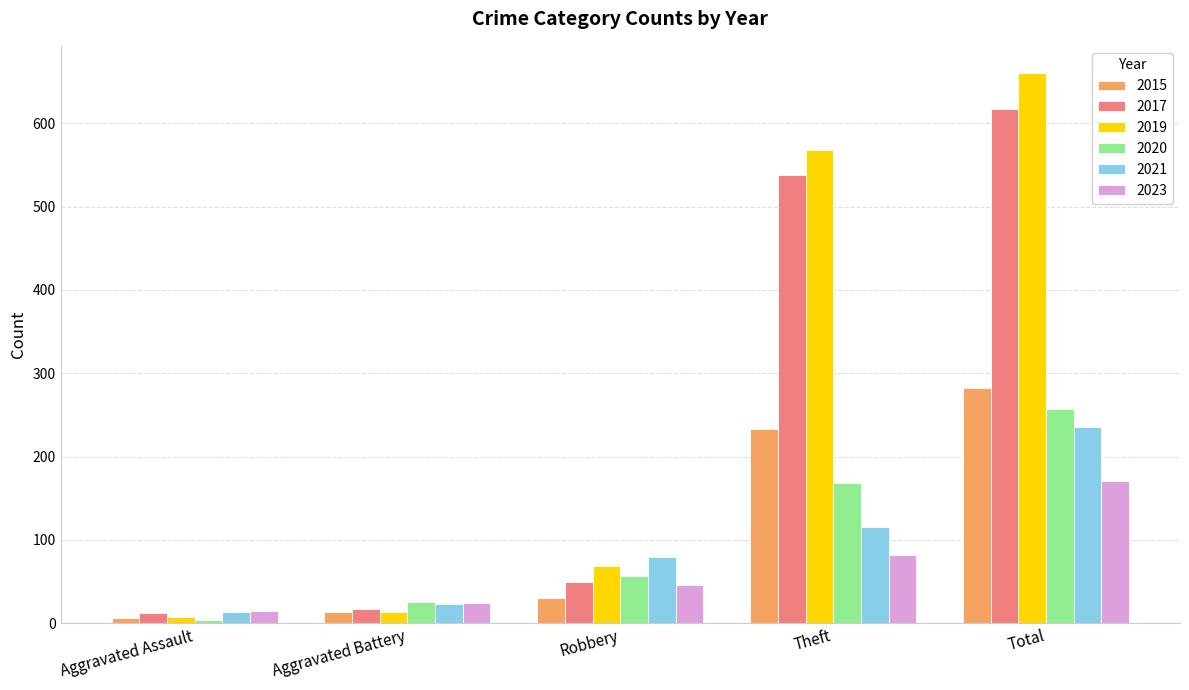

What is the greatest value displayed?

660